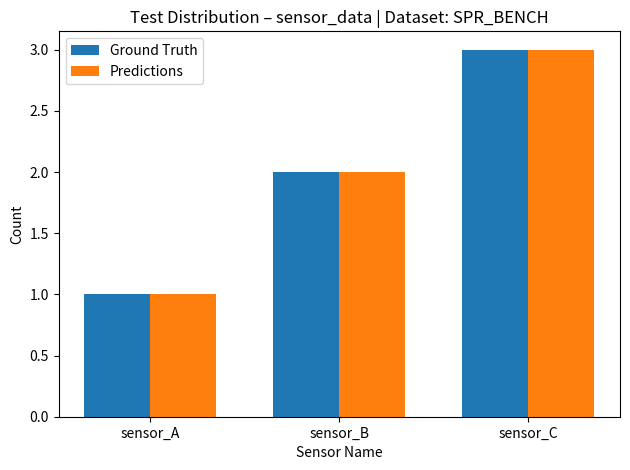

What is the difference between the maximum and minimum values in the Predictions series?

2